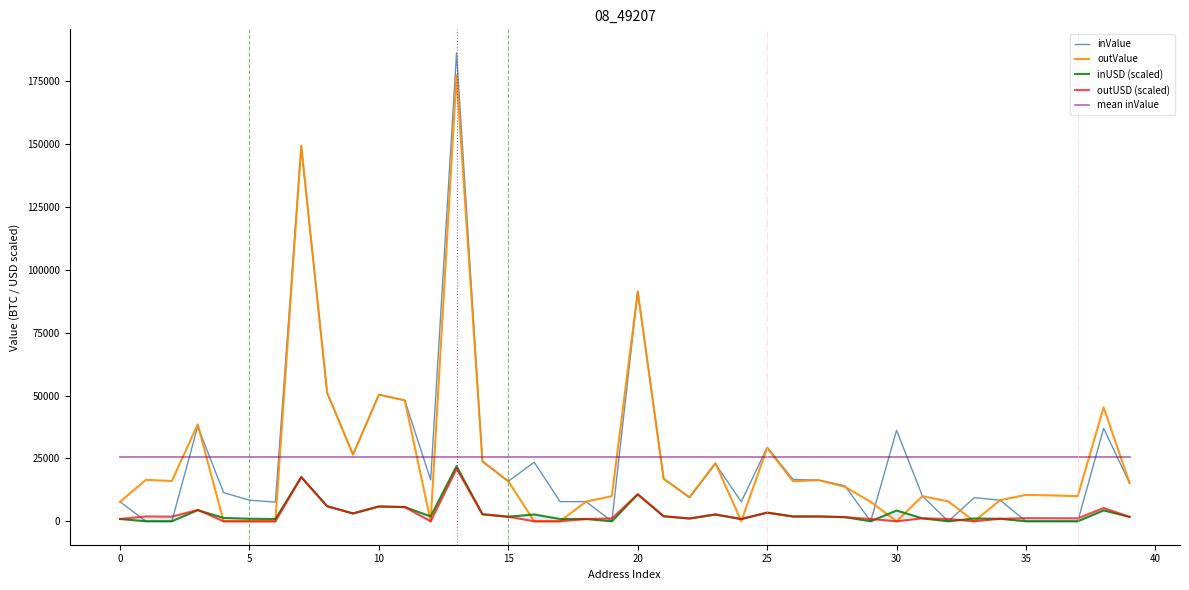

How many series are shown in this chart?

5